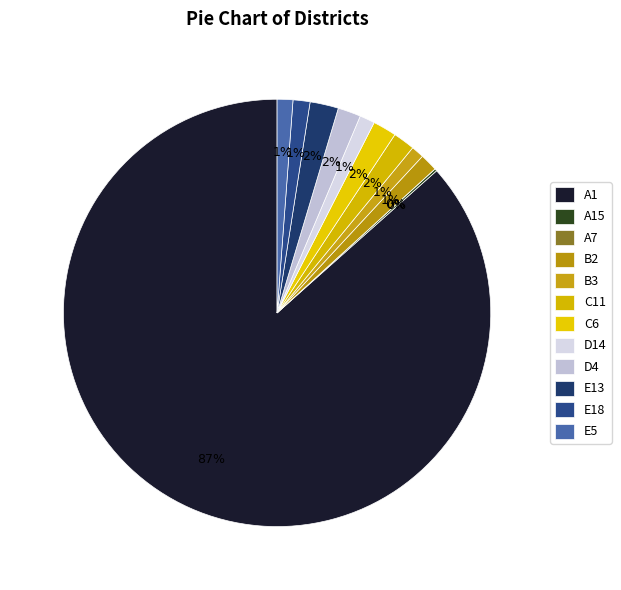

Does geocd_1887 represent more than half of the total?

Yes